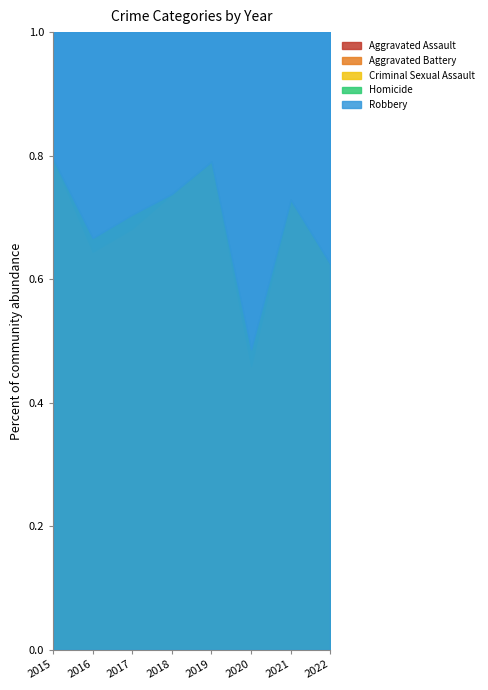

True or false: Aggravated Battery and Homicide cross at least once.

False